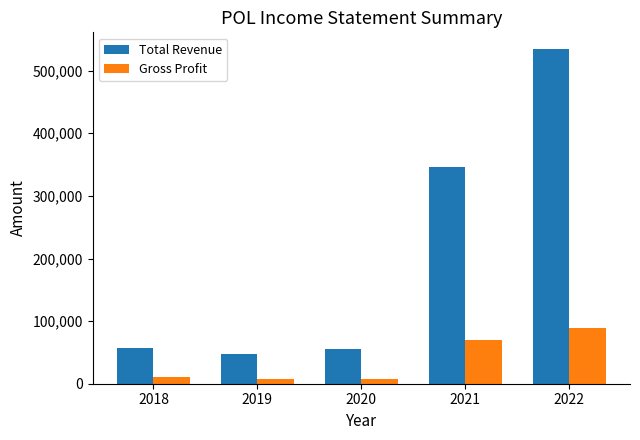

What is the difference between the Gross Profit values at 2022 and 2019?

81500